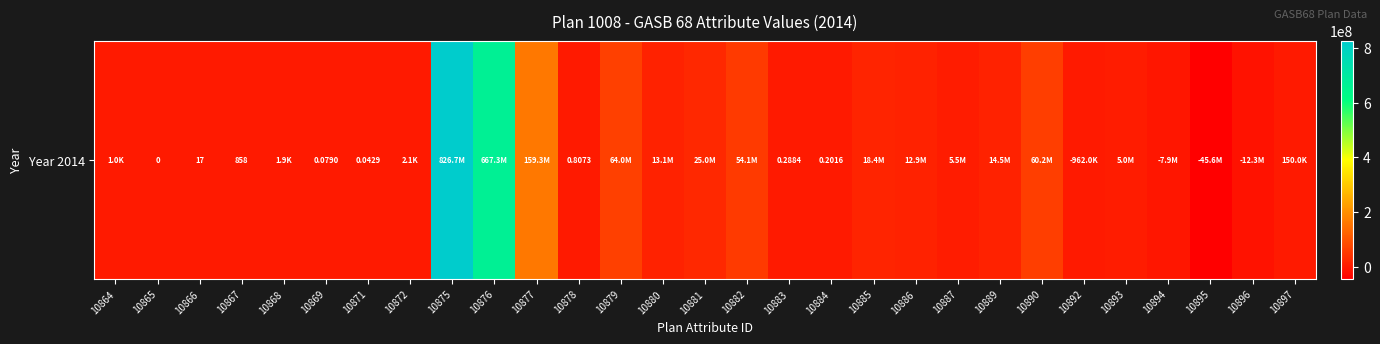

Rank the categories by value from highest to lowest.

10875, 10876, 10877, 10879, 10890, 10882, 10881, 10885, 10889, 10880, 10886, 10887, 10893, 10897, 10872, 10868, 10864, 10867, 10866, 10878, 10883, 10884, 10869, 10871, 10865, 10892, 10894, 10896, 10895